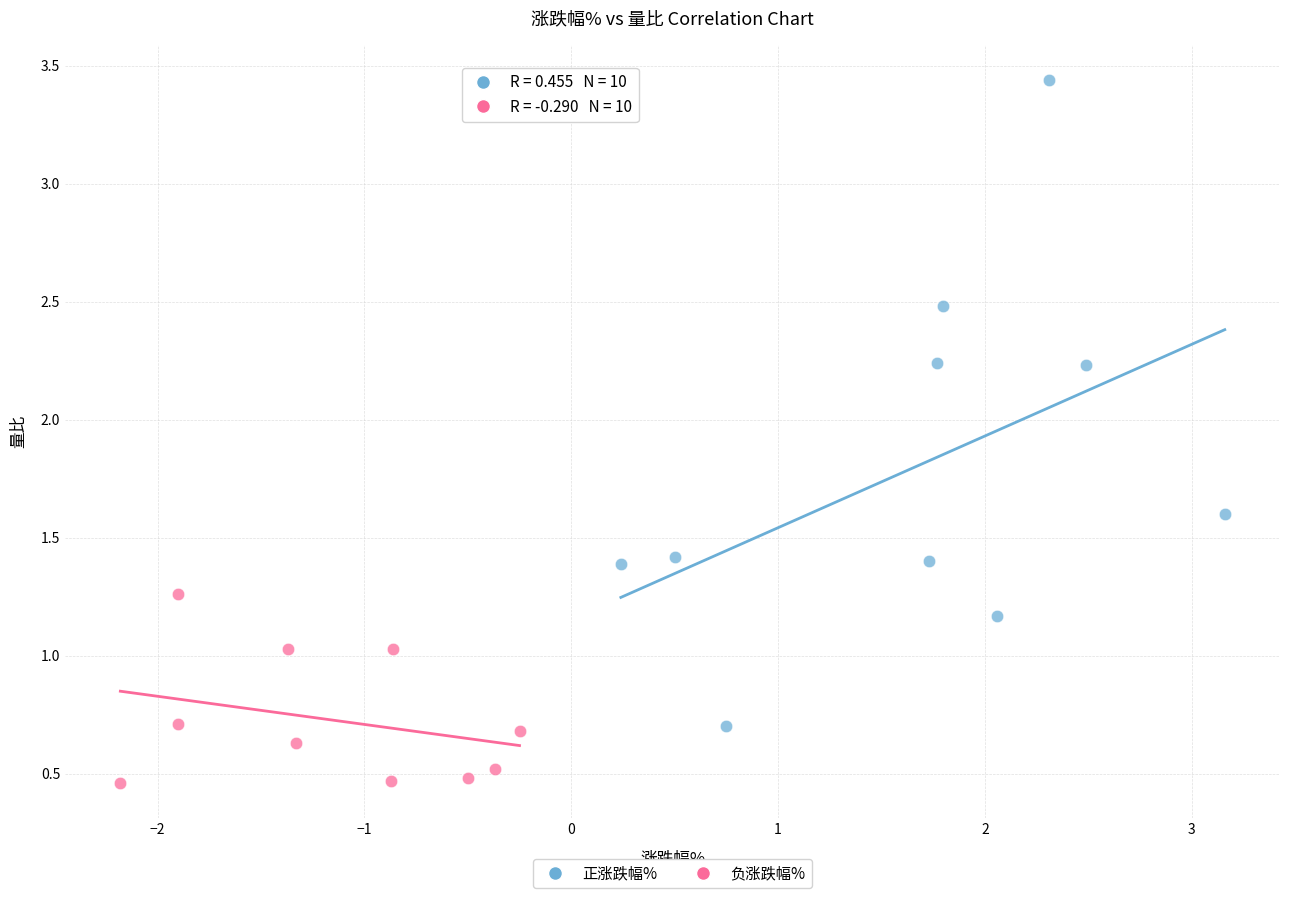

Which series reaches the maximum Y coordinate?

正涨跌幅%